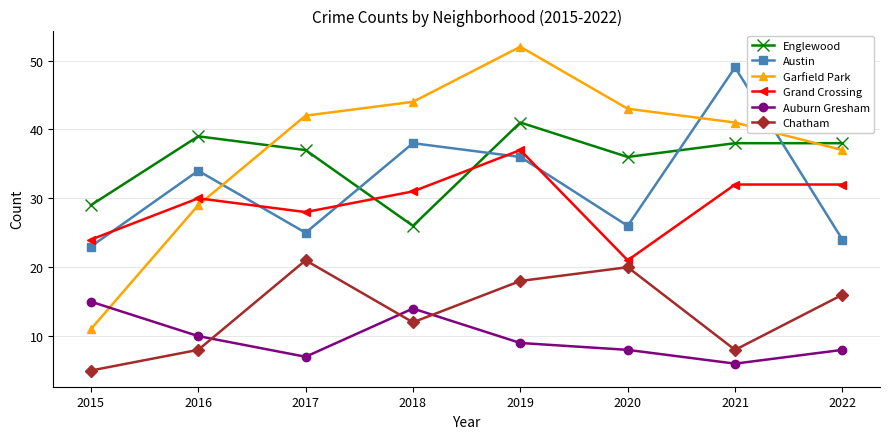

Which category has the lowest value in the Garfield Park series?

2015